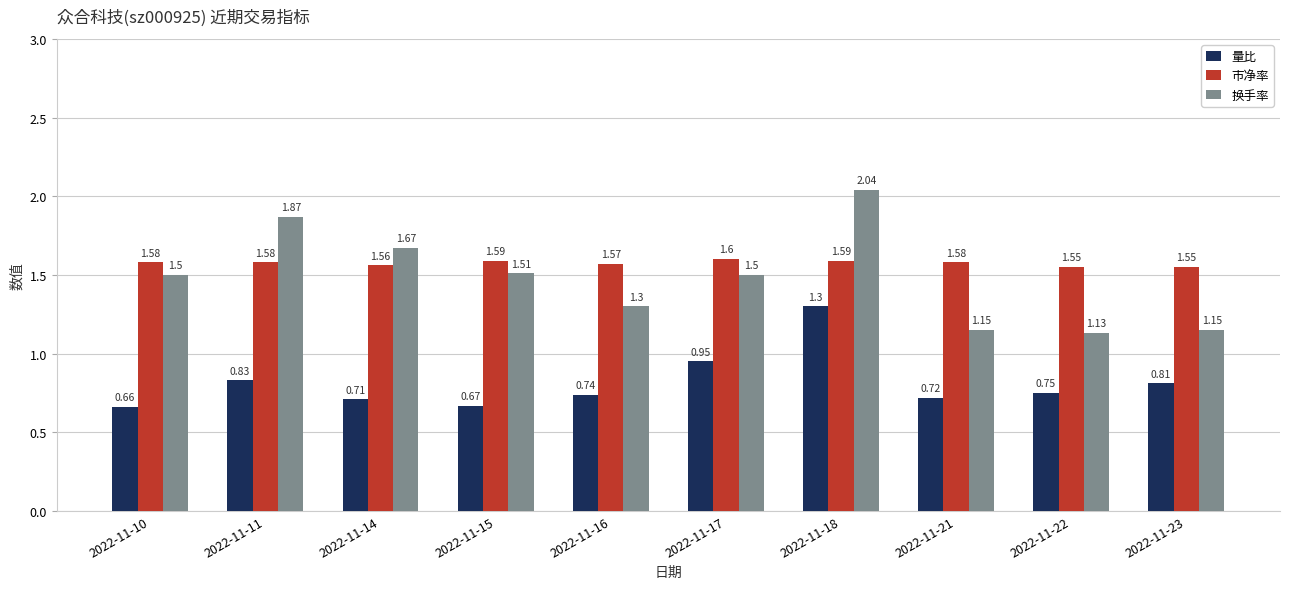

Which label corresponds to the largest value in the chart?

2022-11-18